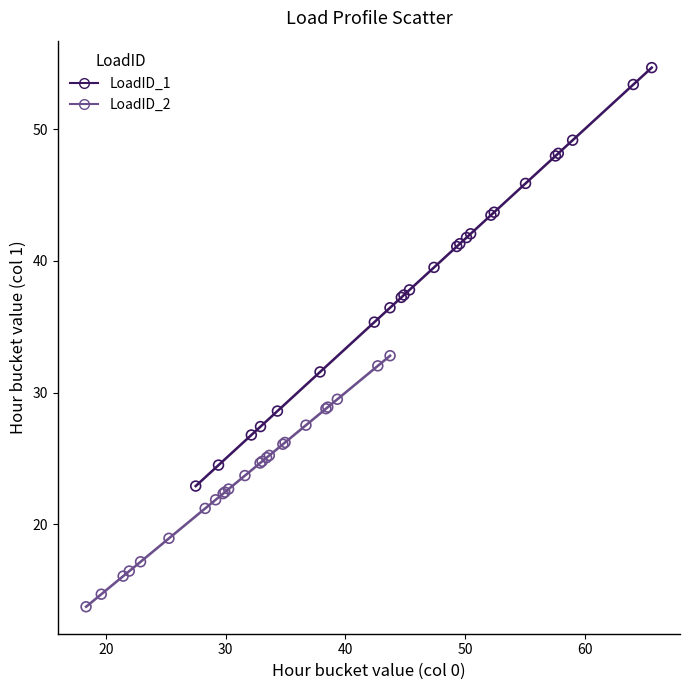

Which series reaches the maximum Y coordinate?

LoadID_1